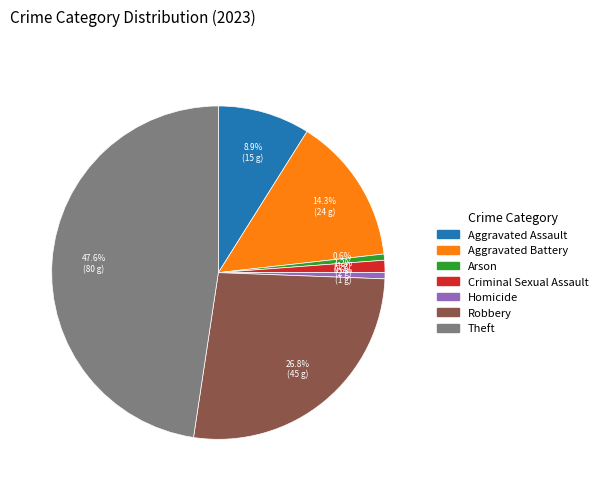

To the nearest percent, what percentage of the pie is Homicide?

1%